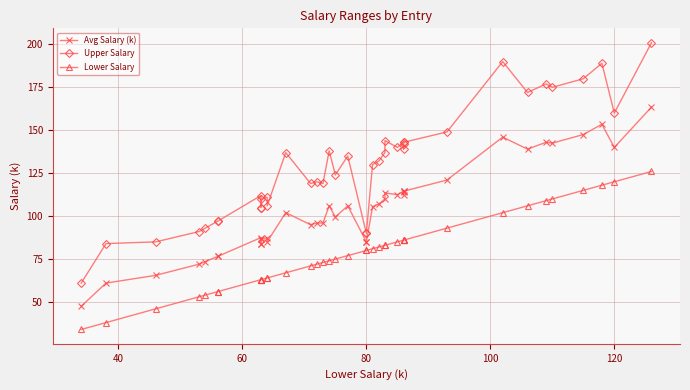

What is the difference between the maximum and minimum values in the Upper Salary series?

140.0